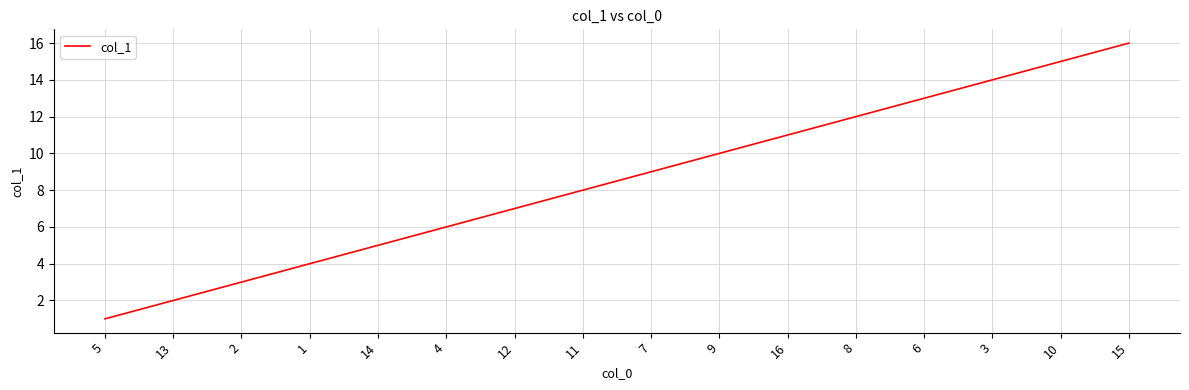

Rank the categories by value from highest to lowest.

15, 10, 3, 6, 8, 16, 9, 7, 11, 12, 4, 14, 1, 2, 13, 5